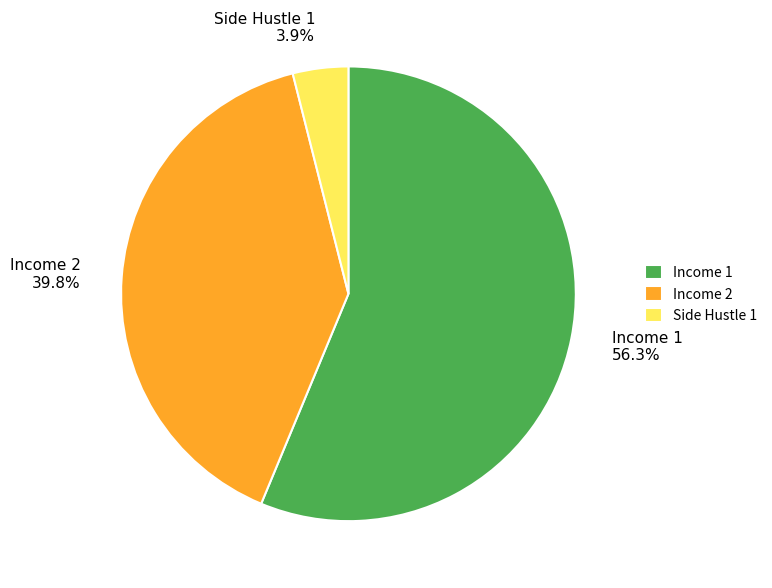

What percentage is the Income 1 slice, to the nearest percent?

56%